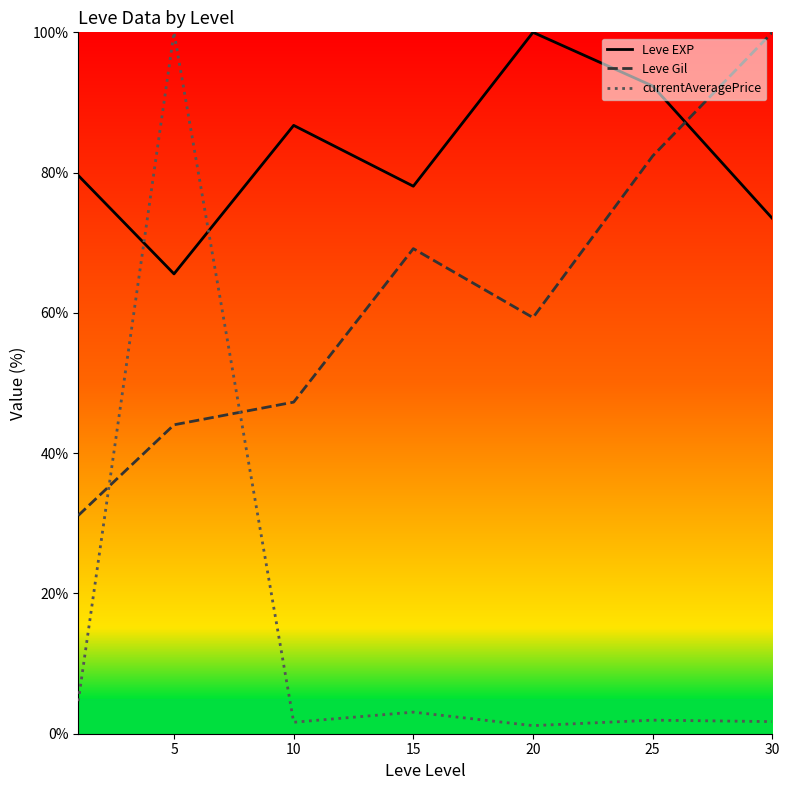

What is the value of the Leve Gil point at the 1st from the left?

31.1